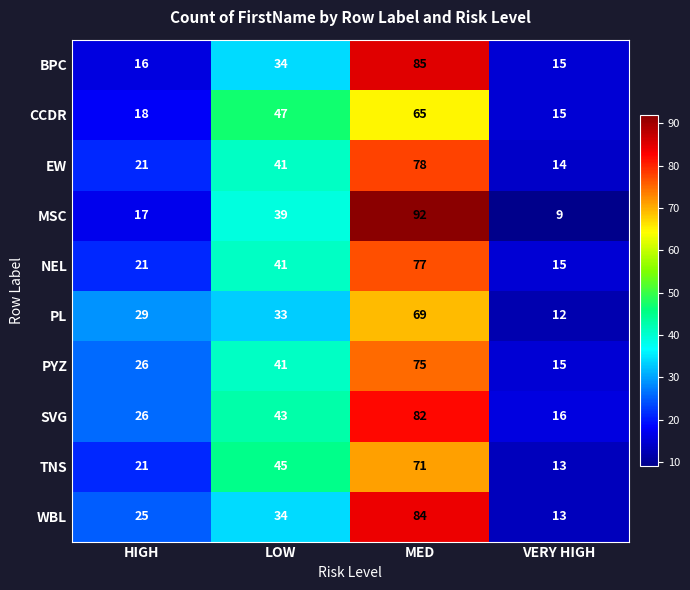

Rank the categories by EW value from highest to lowest.

MED, LOW, HIGH, VERY HIGH